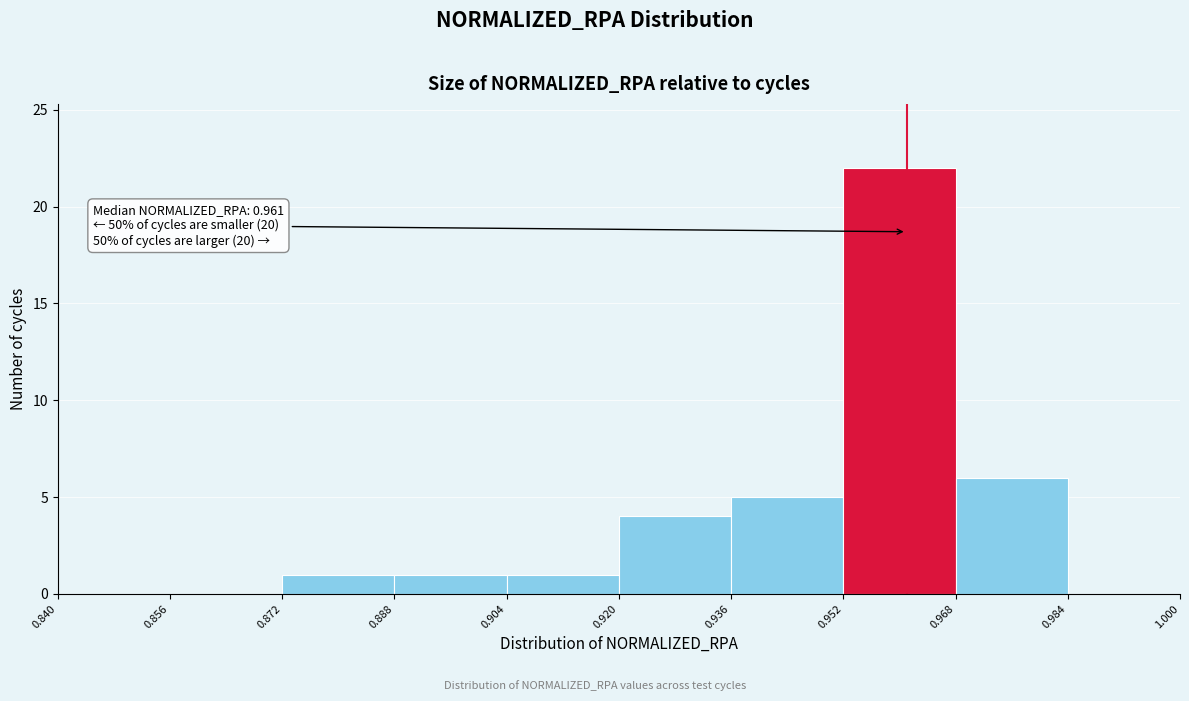

Over which range of the x-axis is the bar tallest?

0.952 to 0.968